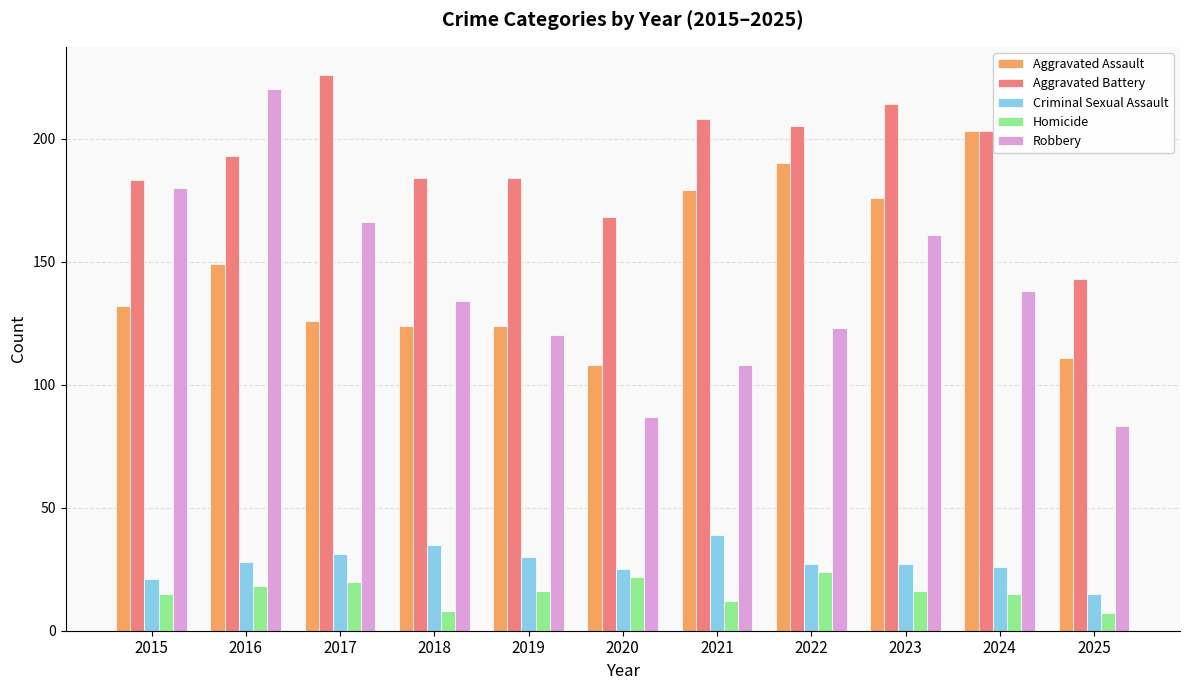

Does the chart contain stacked bars?

No